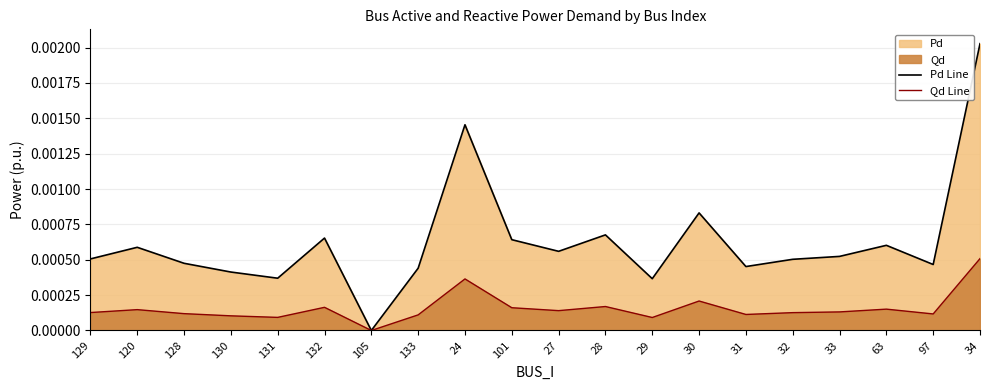

At 132, list the series in order from largest to smallest.

Pd Line, Qd Line